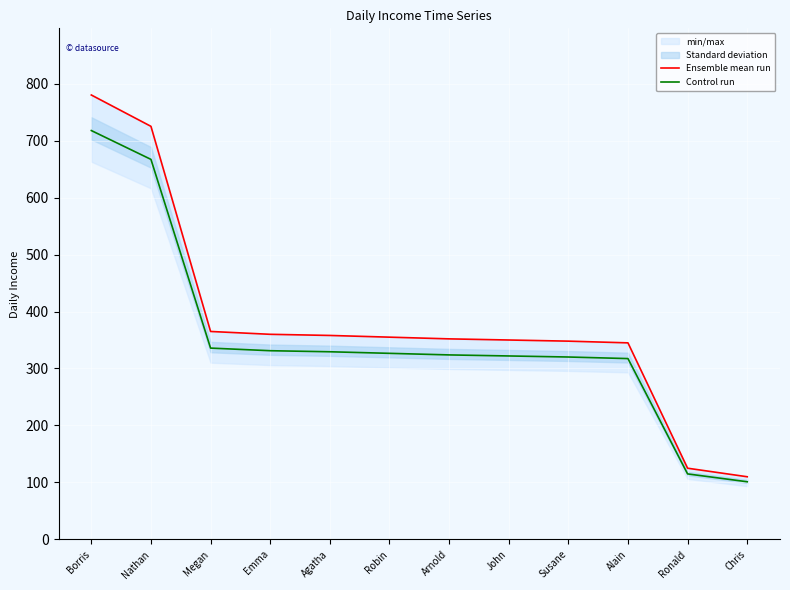

Which series has the largest total across all categories?

Ensemble mean run